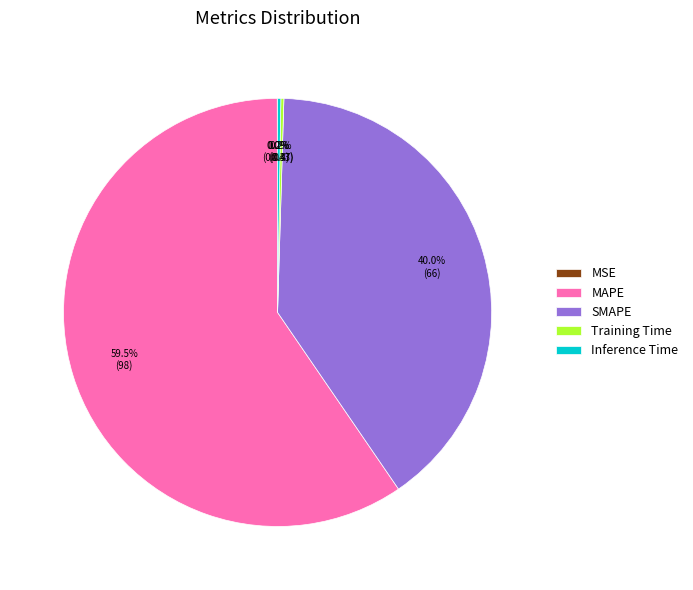

Is there any slice that represents more than half of the pie?

Yes